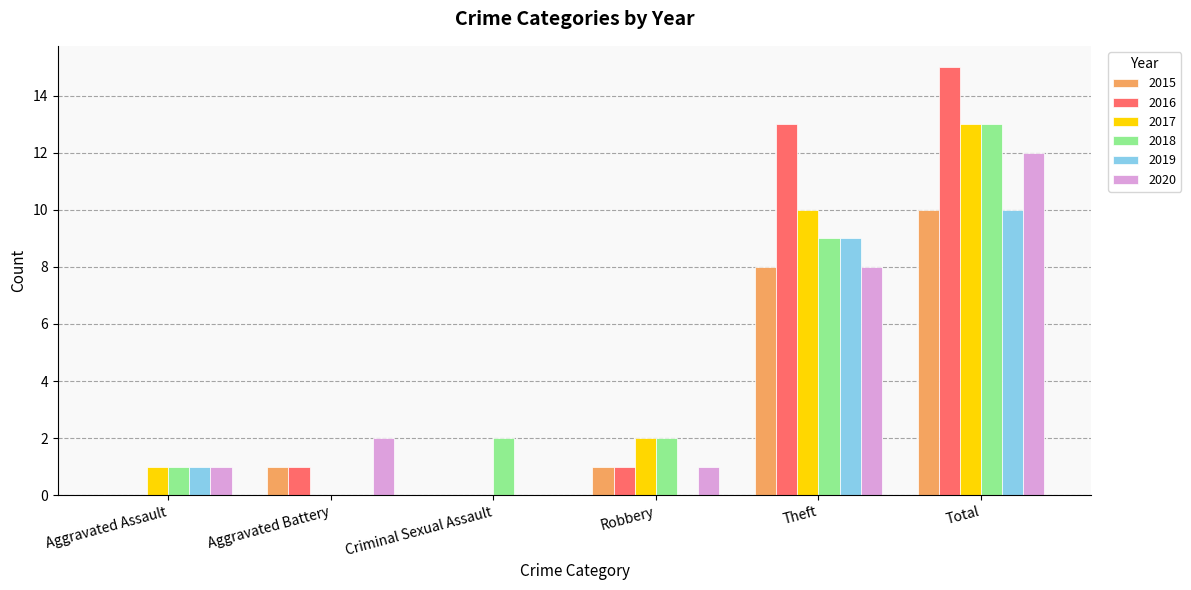

Reading right to left, extract all data points from this chart.

2015: 10	8	1	0	1	0
2016: 15	13	1	0	1	0
2017: 13	10	2	0	0	1
2018: 13	9	2	2	0	1
2019: 10	9	0	0	0	1
2020: 12	8	1	0	2	1